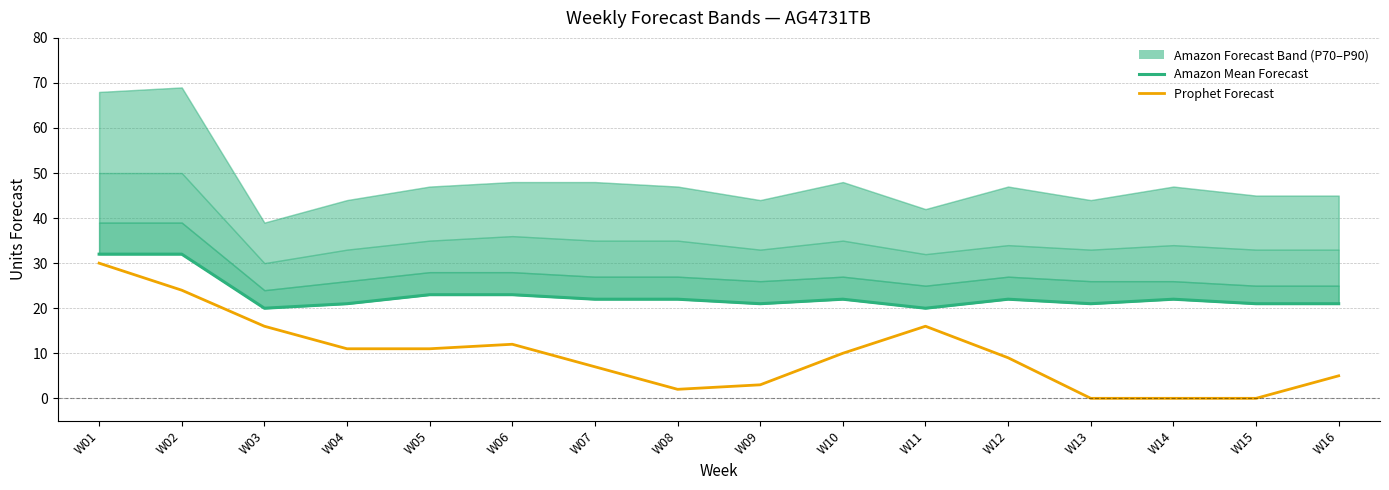

Where is Amazon Mean Forecast nearest to the value 26?

W05